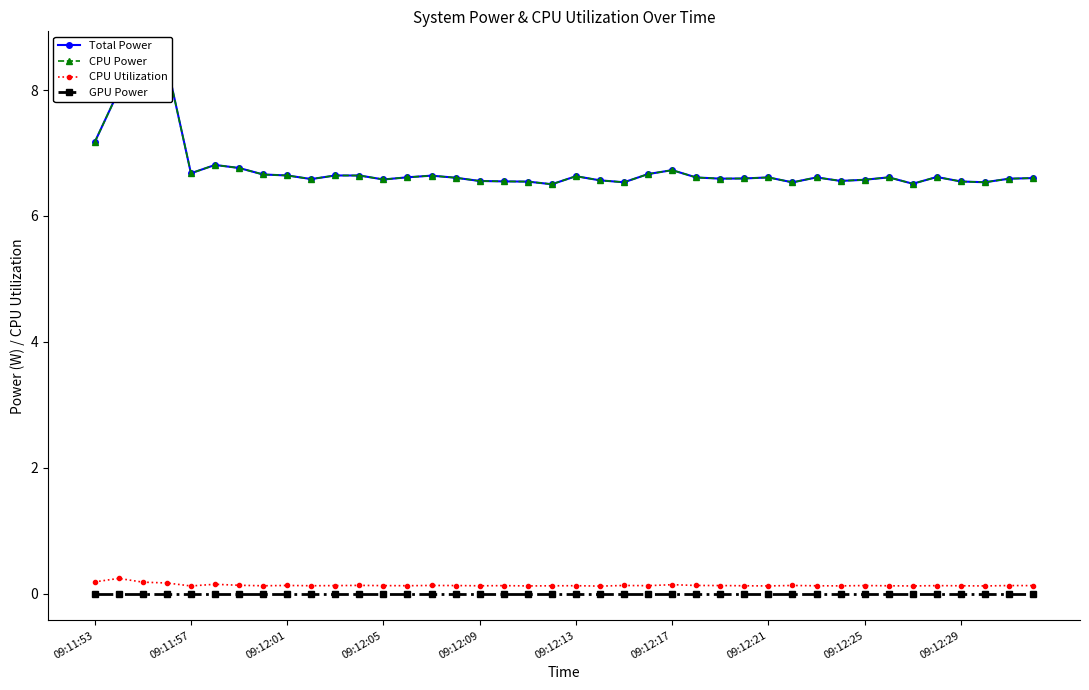

How many lines are shown in the chart?

4